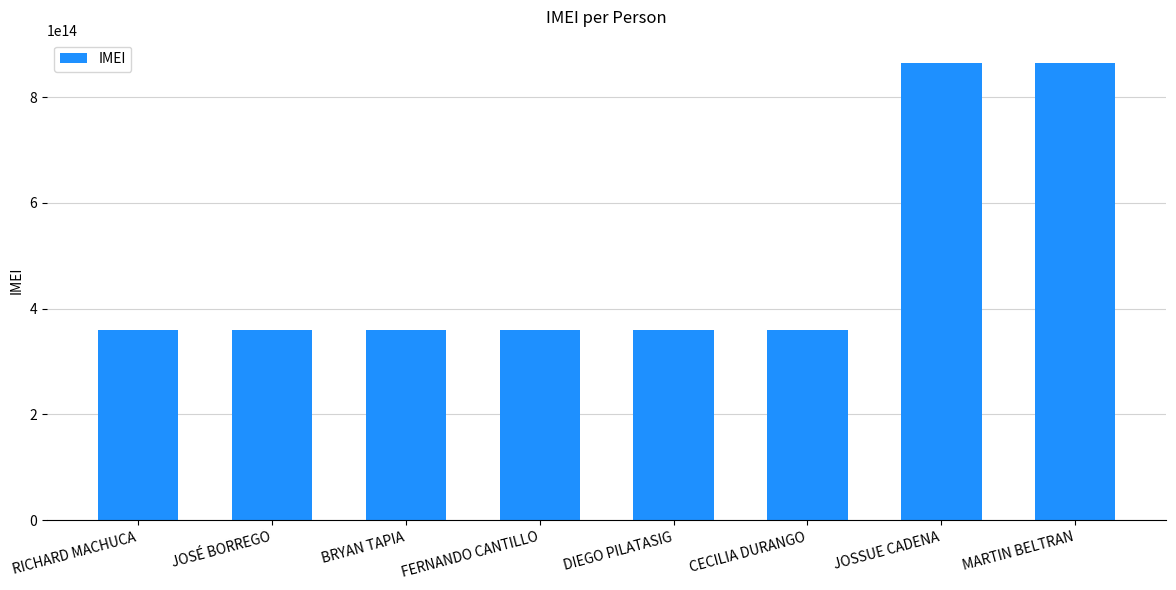

What is the label of the 2nd bar from the right?

JOSSUE CADENA